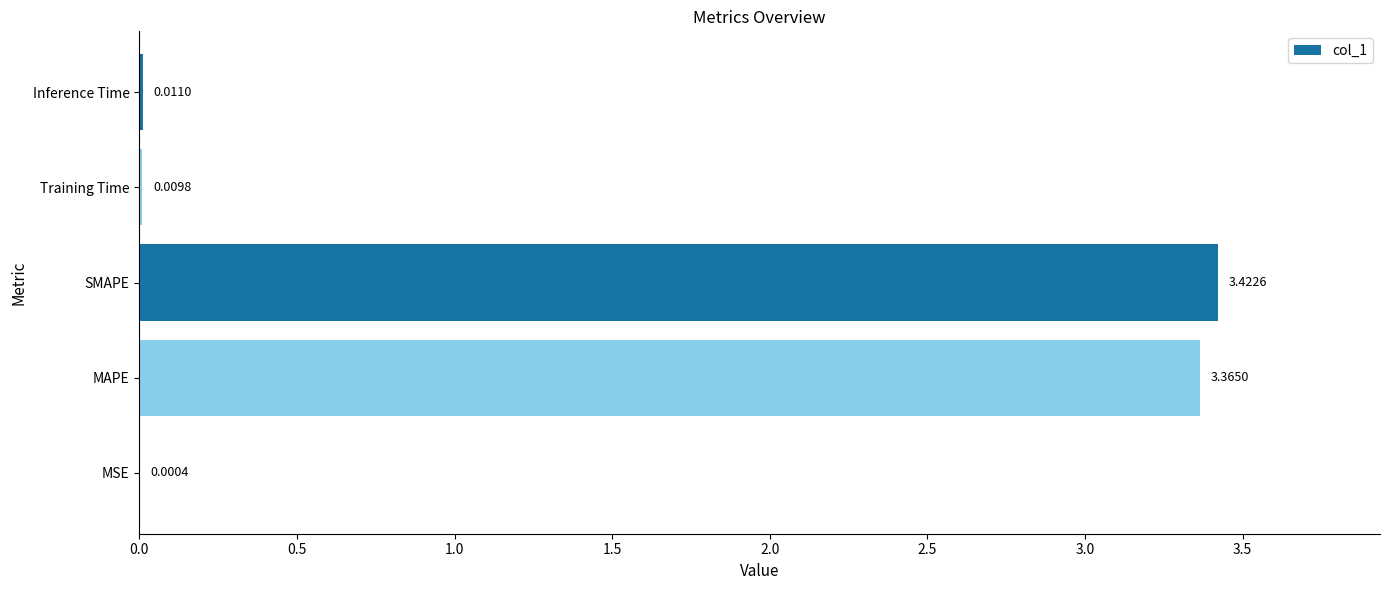

At which category does the chart reach its peak across all series?

SMAPE